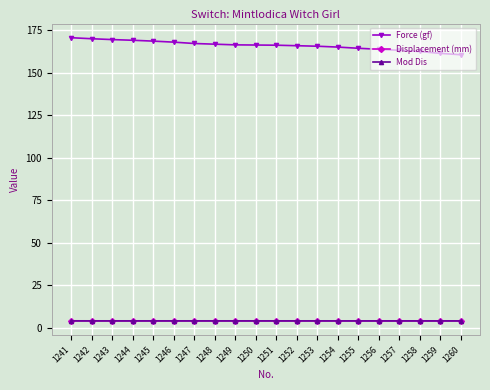

The value of Force (gf) at 1260 is 56.4. True or false?

False